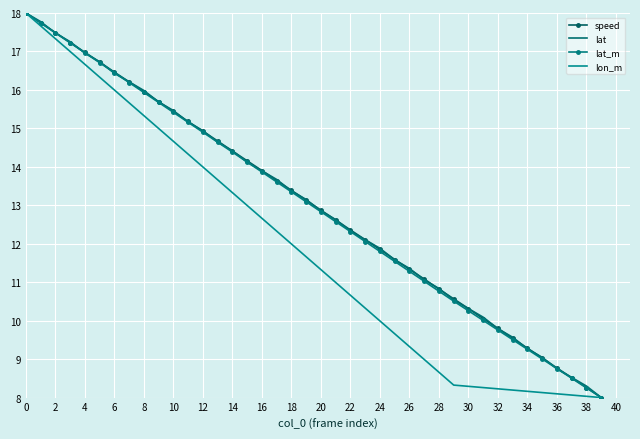

What is the minimum value for speed?

8.0